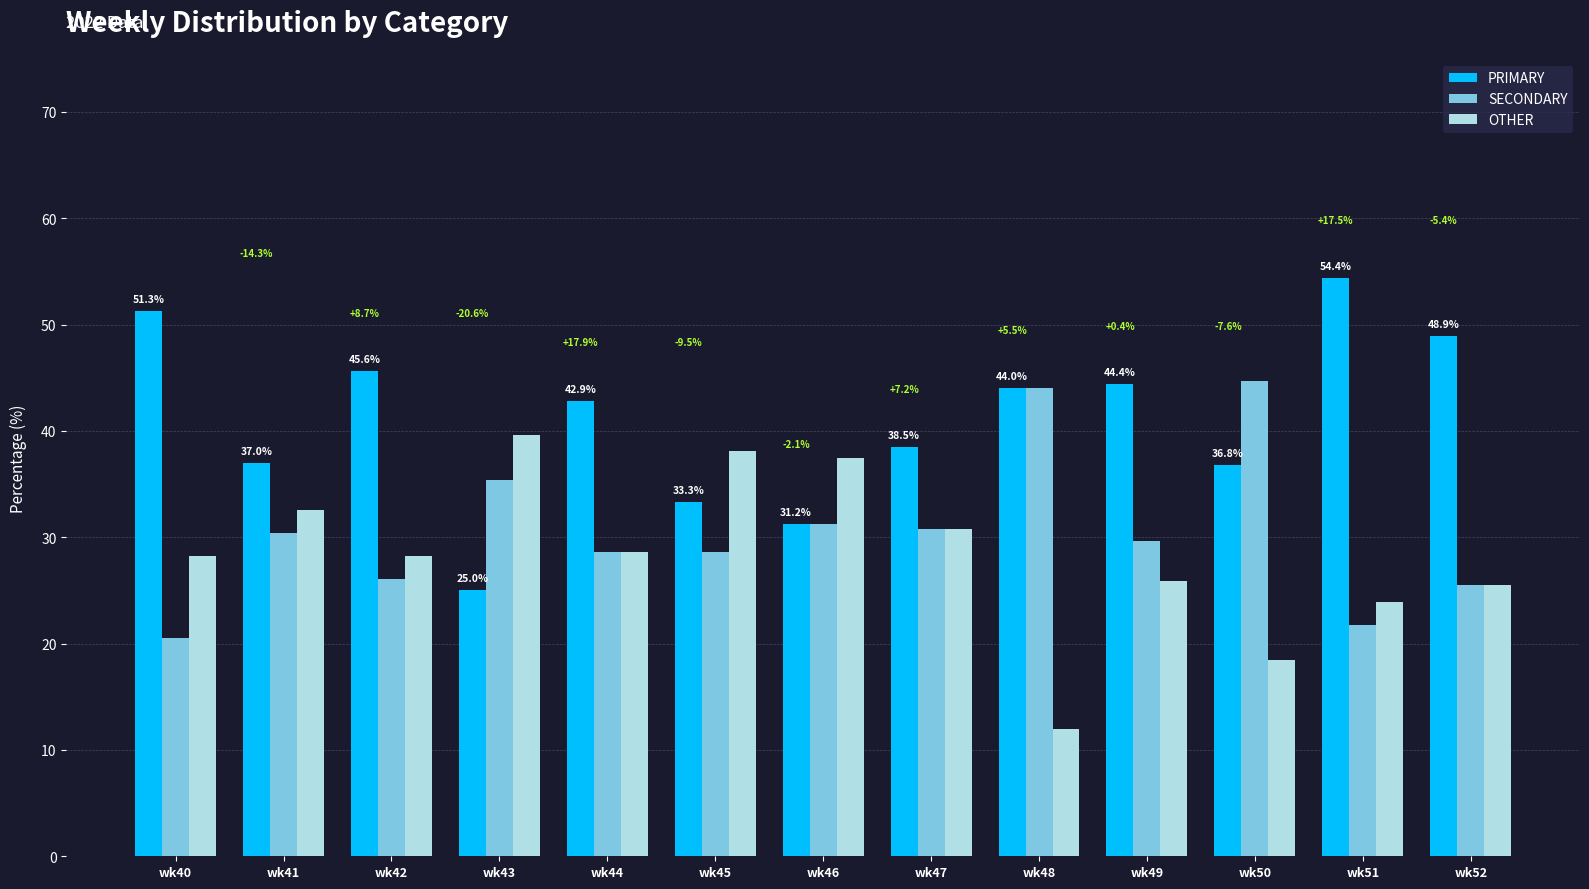

What is the difference between the highest and lowest values at wk41?

6.5